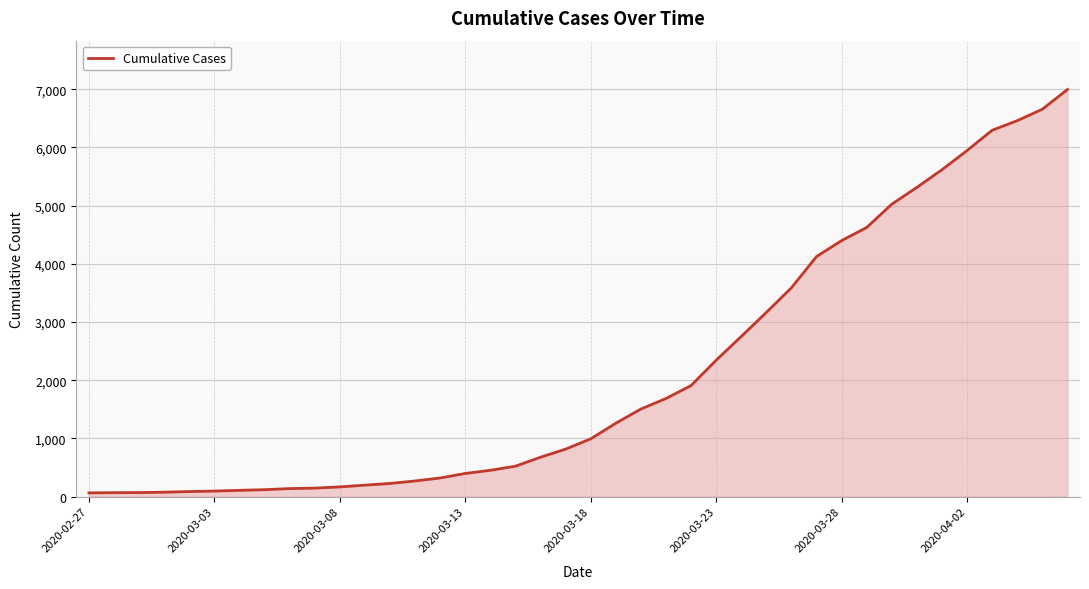

What is the difference between the maximum and second lowest values?

6927